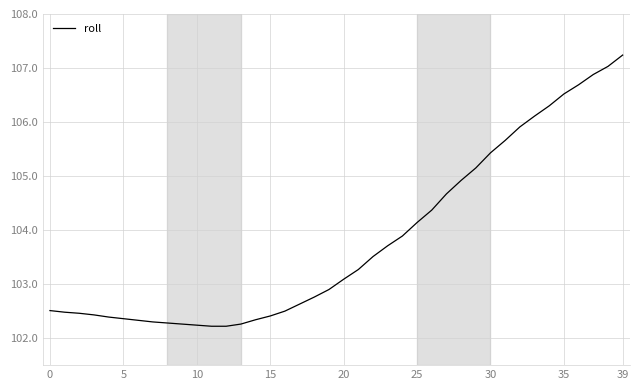

Count the number of values greater than 103.

20